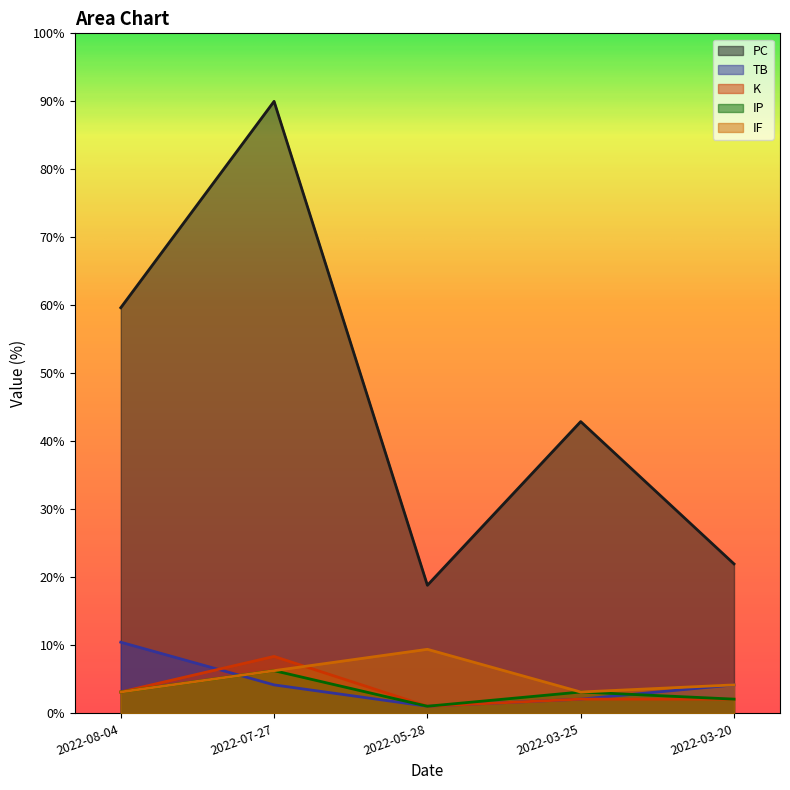

What is the approximate value of K at 2022-07-27?

8.4